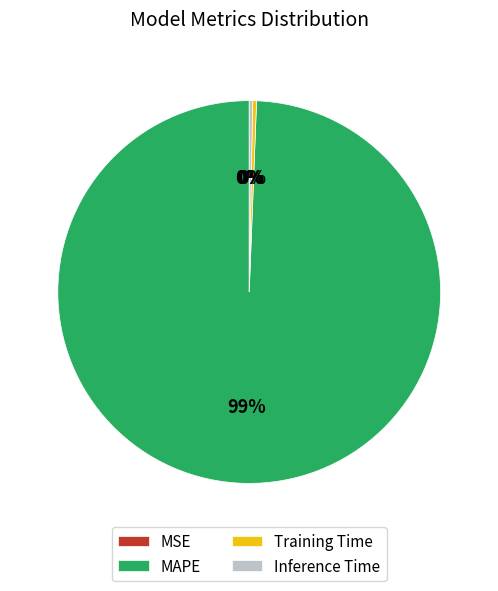

What is the largest slice in the pie chart?

MAPE